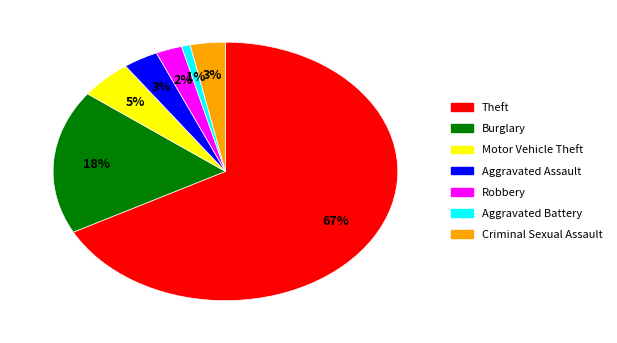

Approximately how many times larger is the value at Burglary compared to Theft?

0.3